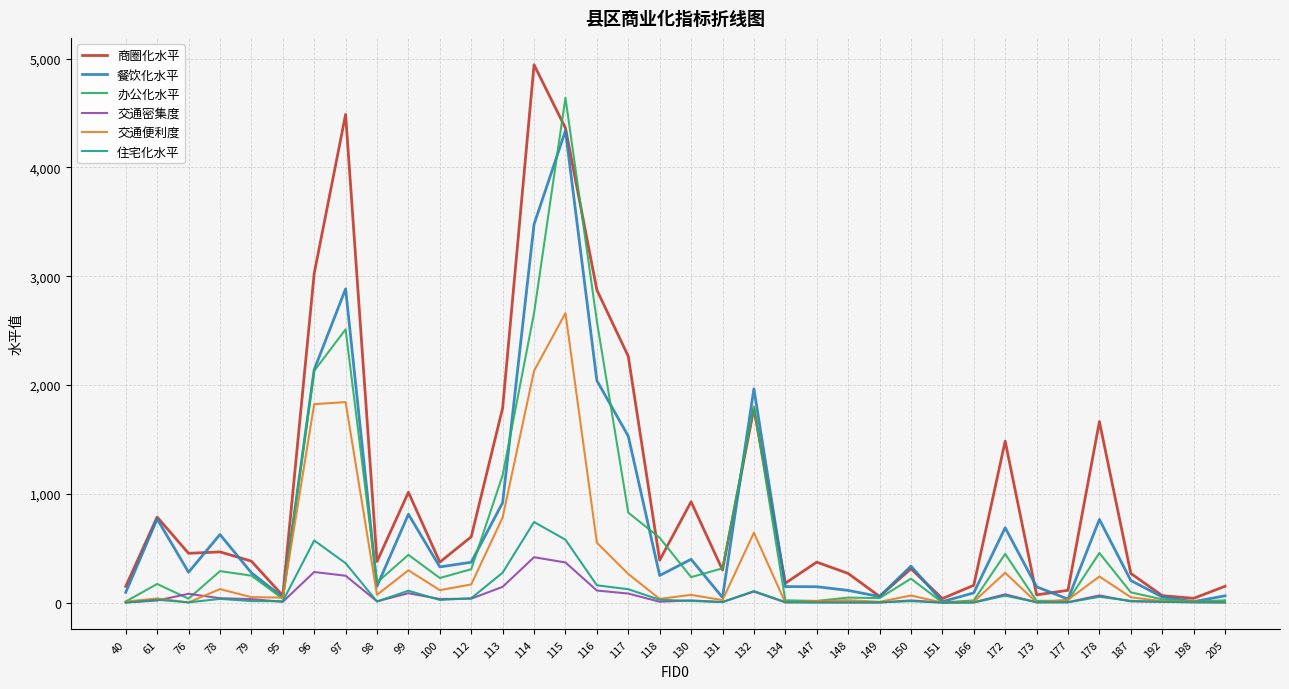

The 交通密集度 series shows 4 at 177. True or false?

True